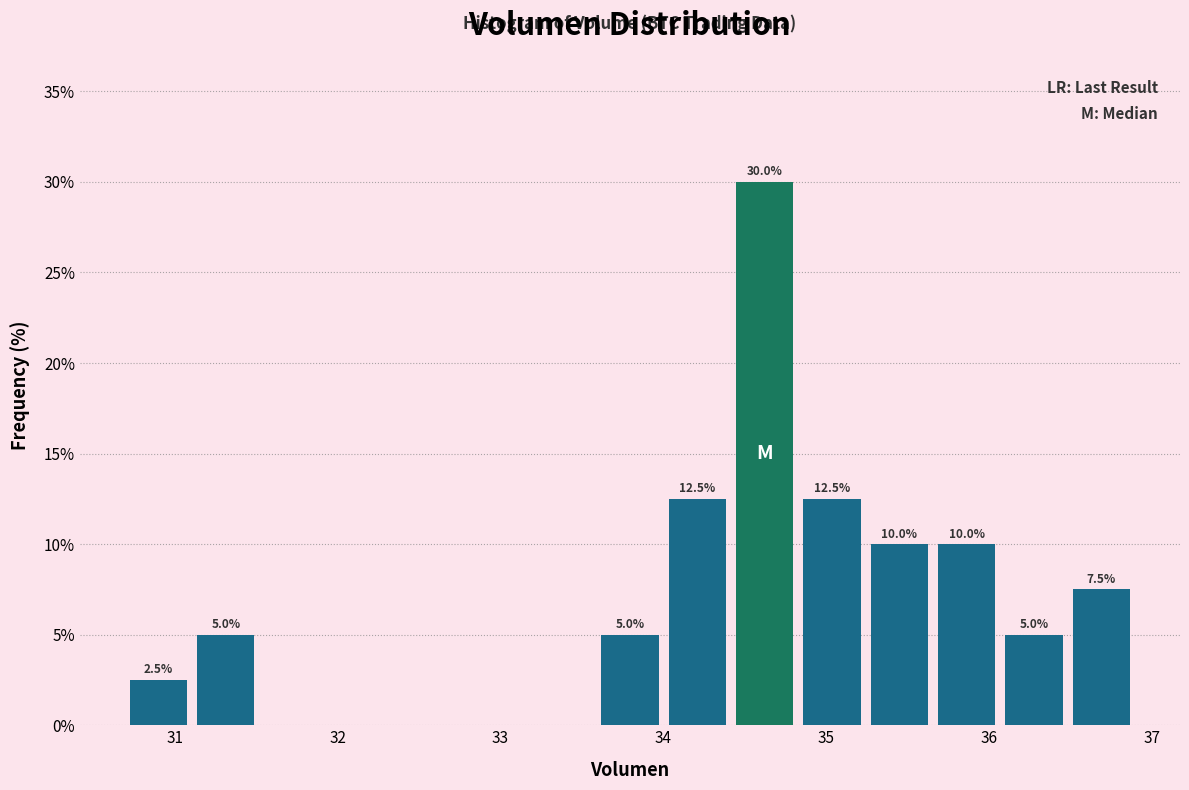

Which range on the x-axis has the tallest bar?

34.4 to 34.8